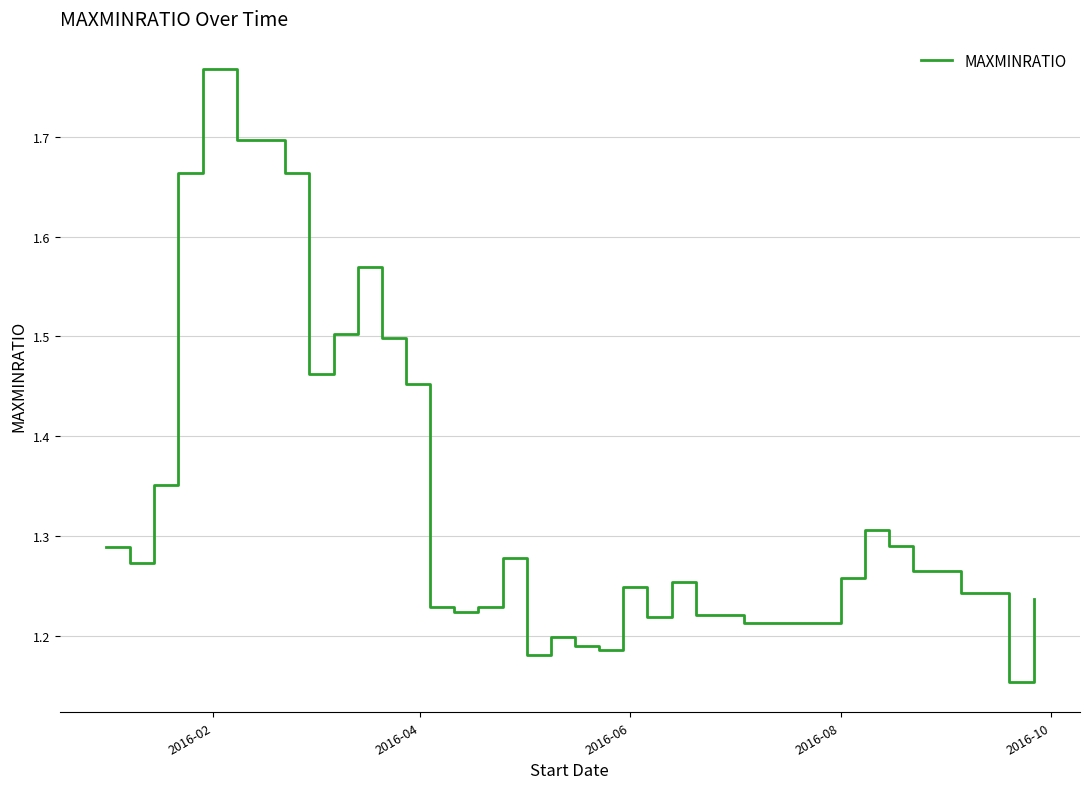

What is the difference between the maximum and minimum values?

0.6